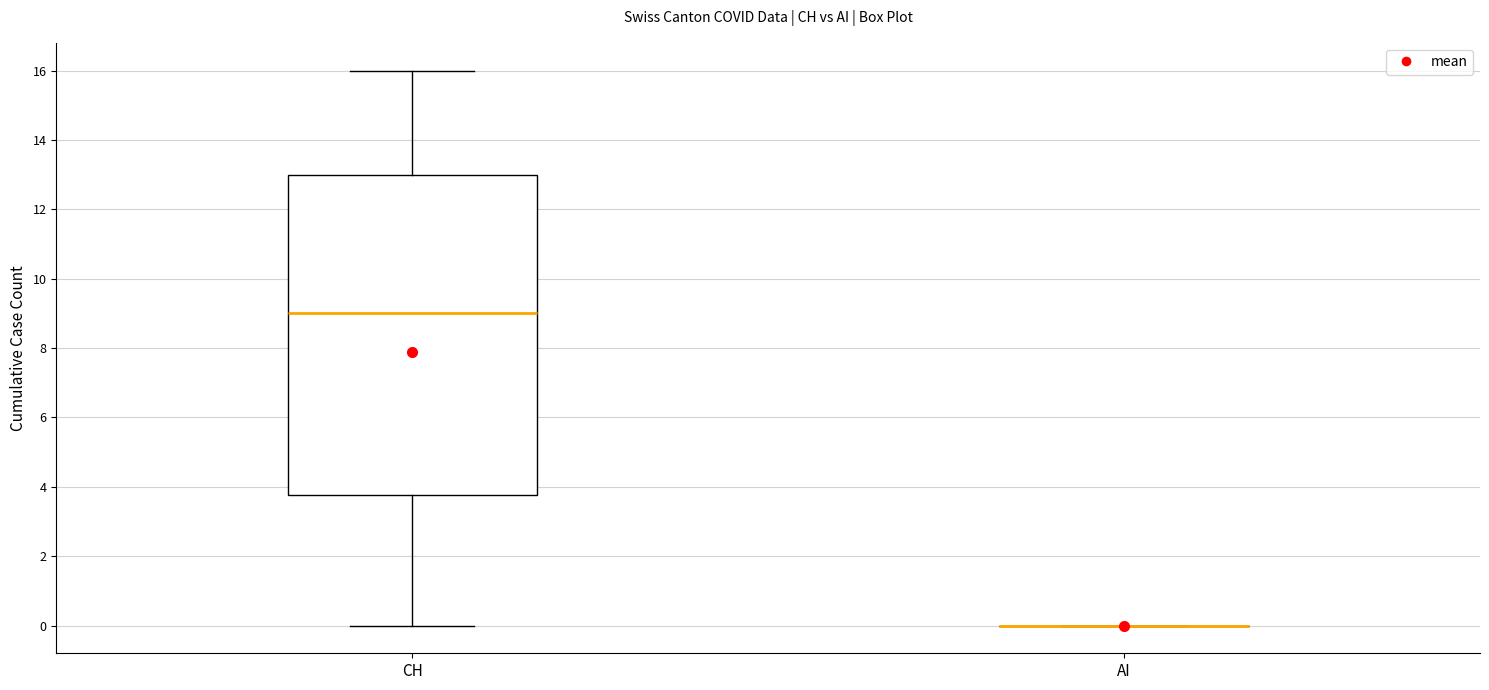

Comparing the boxes themselves (not the whiskers), which one is the tallest?

CH